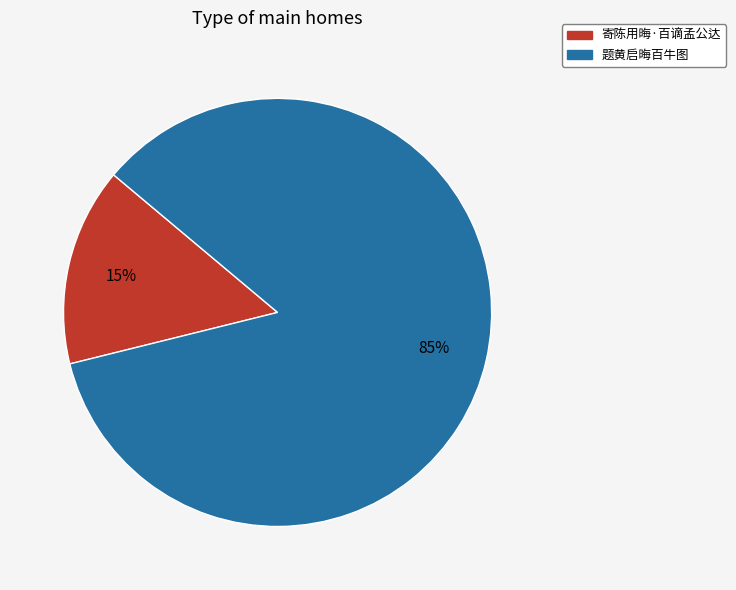

What percentage is the 寄陈用晦·百谪孟公达 slice, to the nearest percent?

15%